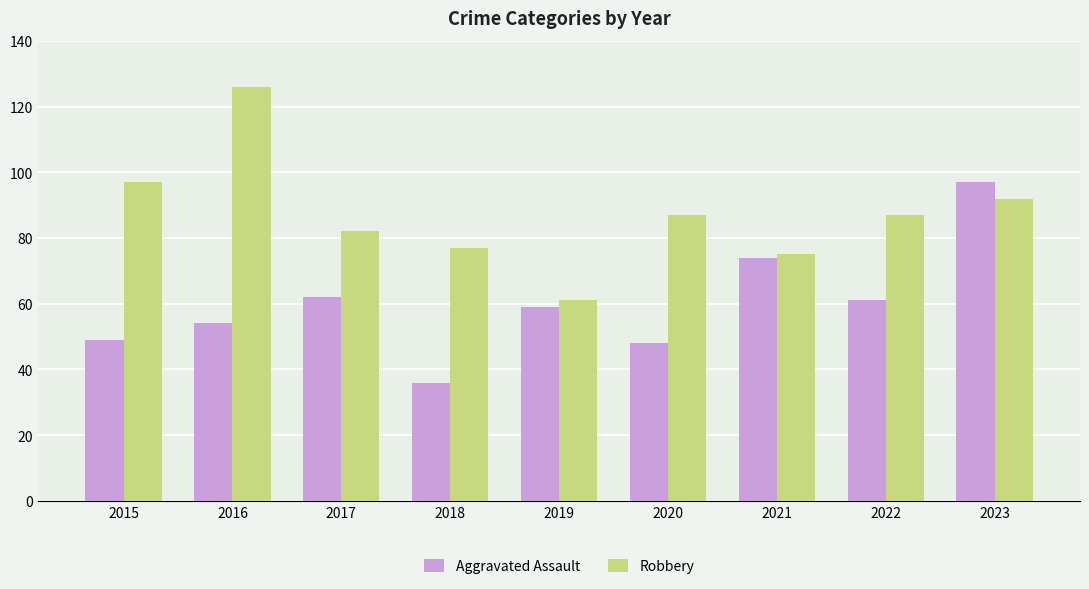

Which series changed the most between 2018 and 2023?

Aggravated Assault